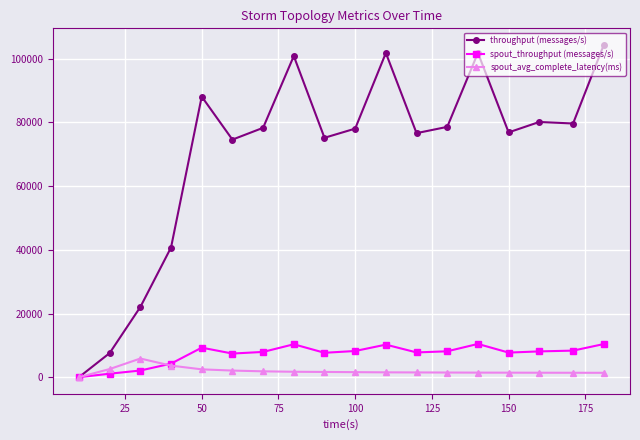

How many positive values does the spout_avg_complete_latency(ms) series have?

17